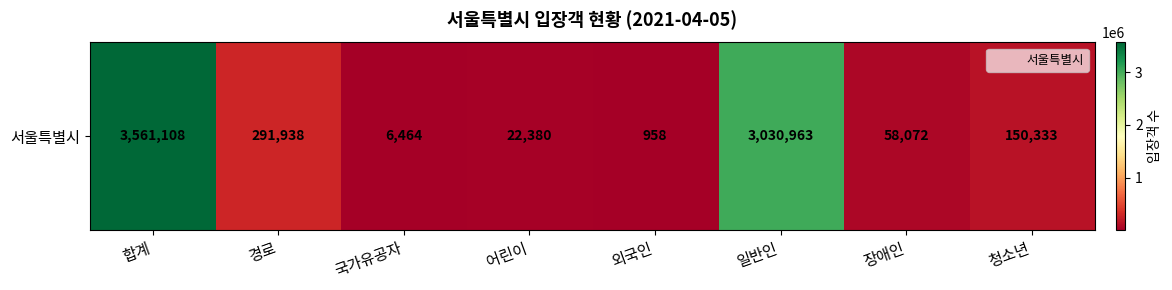

What is the sum of all values?

7122216